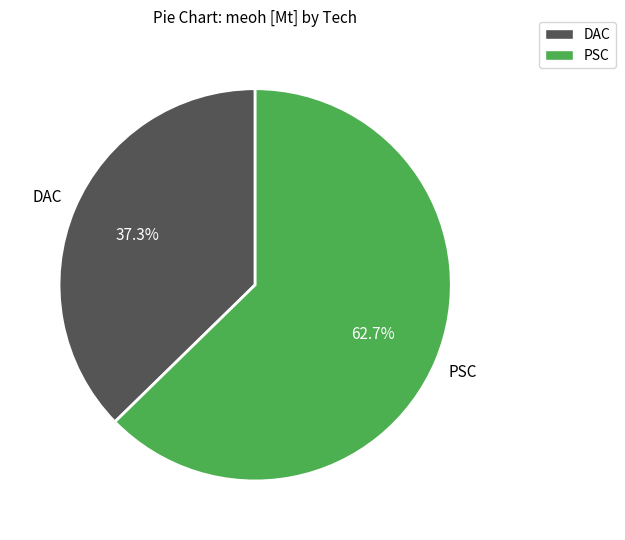

How many slices are in this pie chart?

2